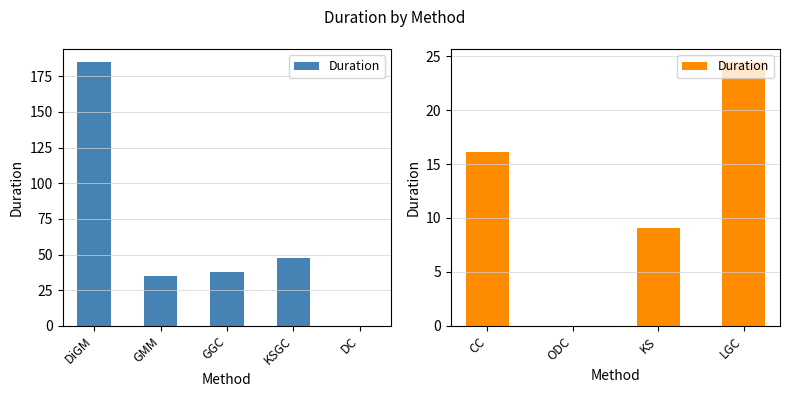

Is it true that the value at KS is 3.6?

False